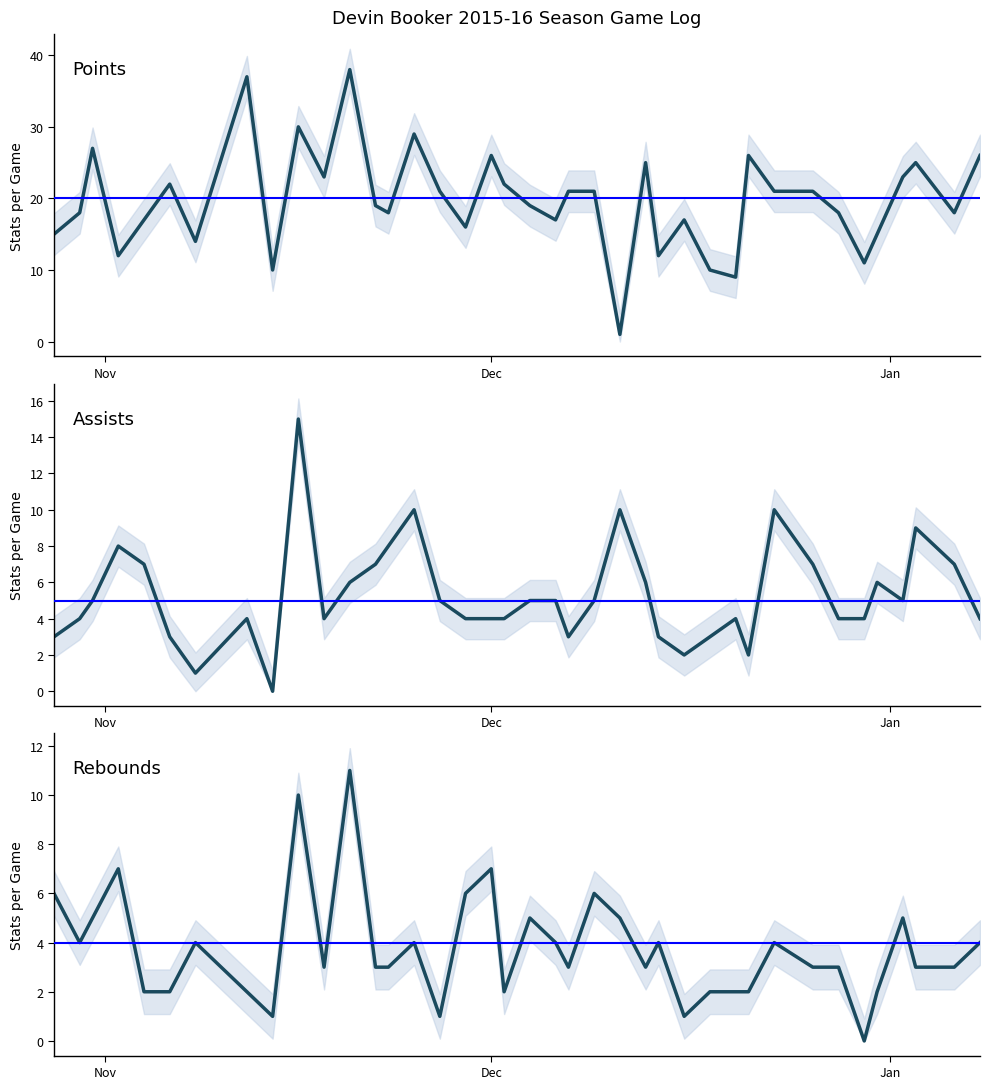

How many data points in Rebounds are less than 3?

12